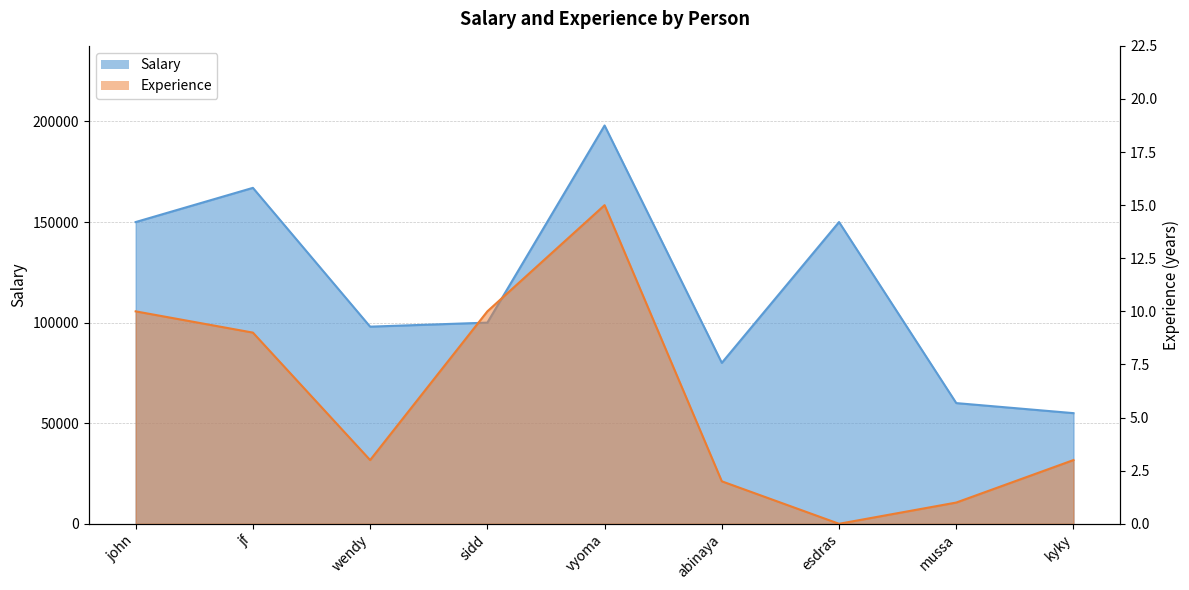

What is the total value across all series at wendy?

98003